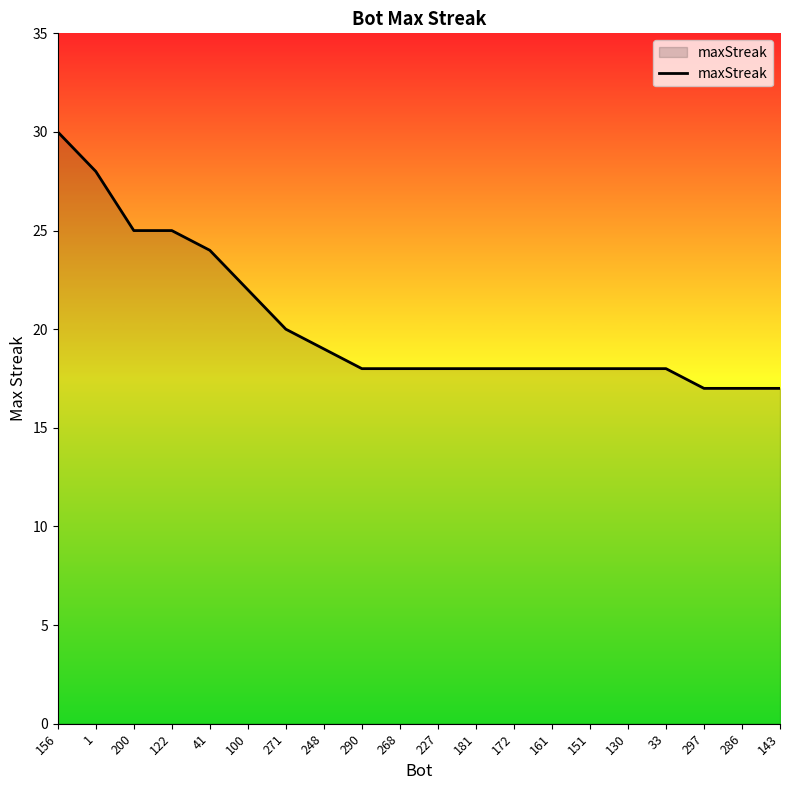

True or false: the data shows 18 at 268.

True